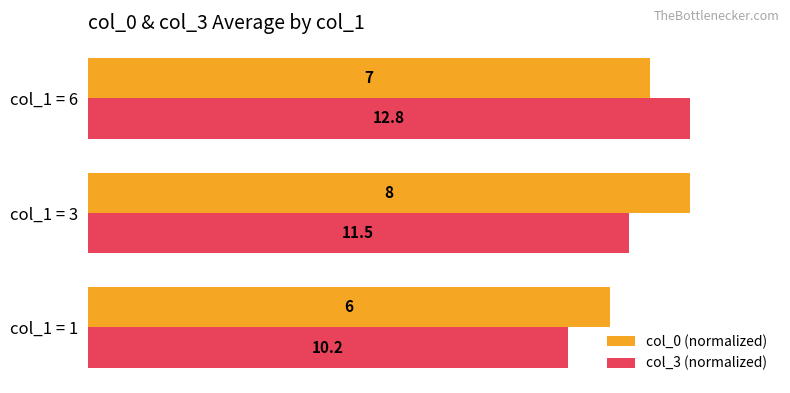

What are all the series names shown in the legend?

col_0 (normalized), col_3 (normalized)